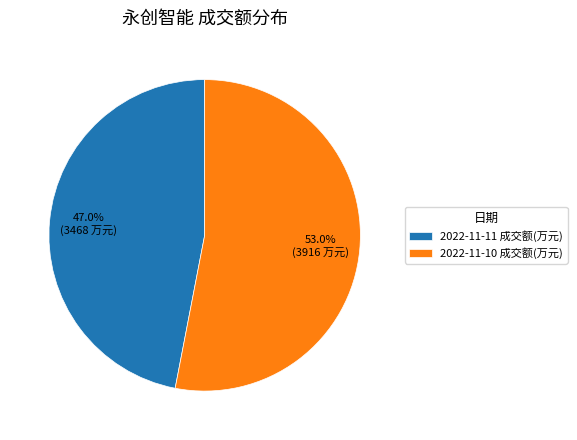

Which category accounts for the majority?

2022-11-10 成交额(万元)